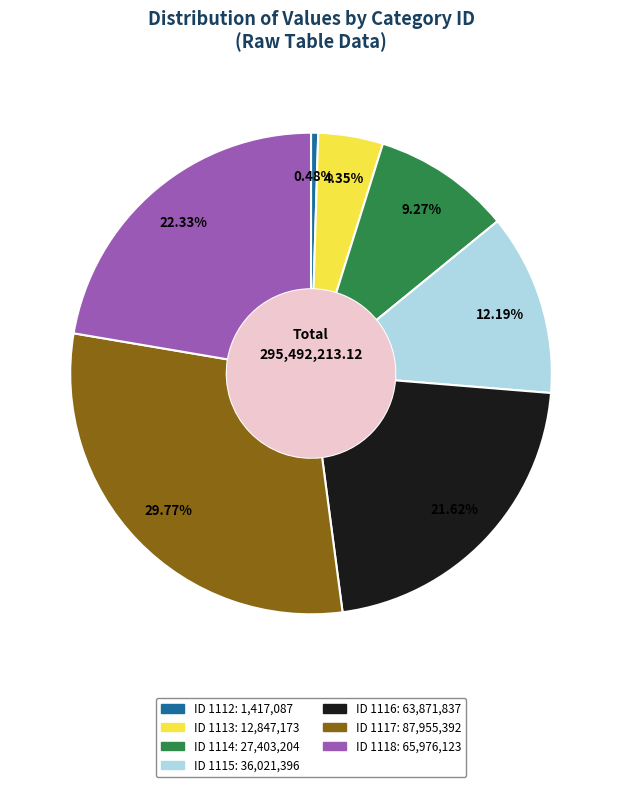

How many slices are in this pie chart?

7